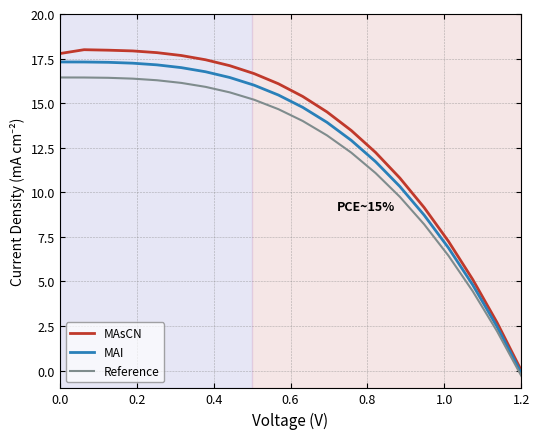

Which series has the largest range (max minus min)?

MAsCN